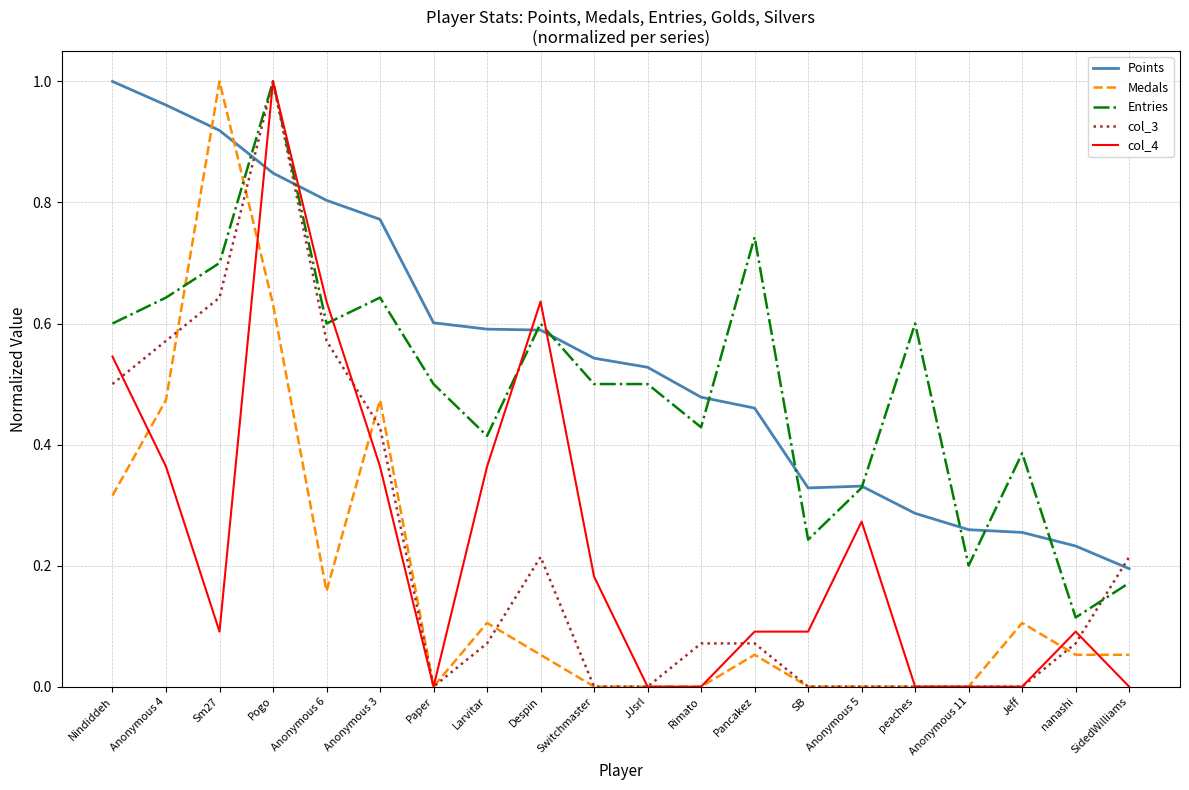

Is this an area chart (filled region under the line)?

No